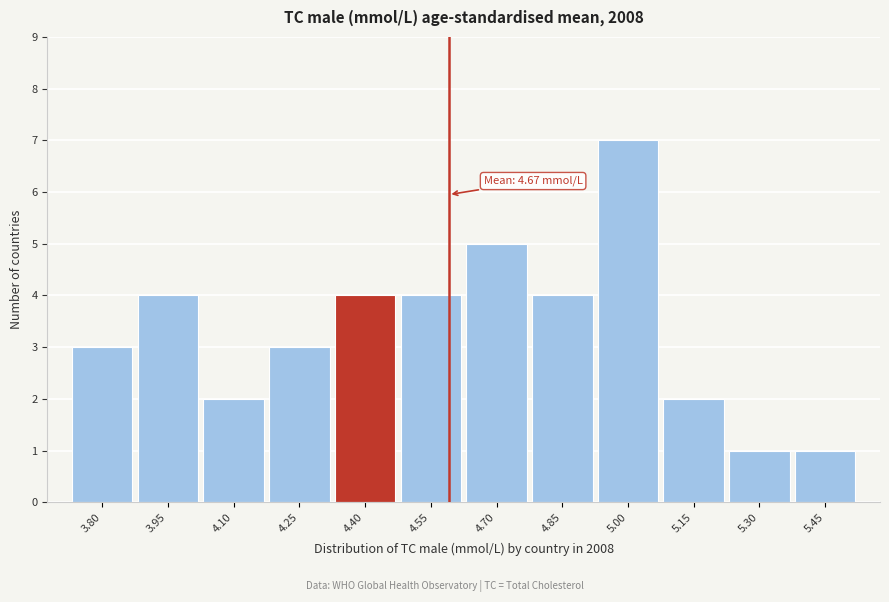

Reading left to right, extract all data points from this chart.

3.80=3	3.95=4	4.10=2	4.25=3	4.40=4	4.55=4	4.70=5	4.85=4	5.00=7	5.15=2	5.30=1	5.45=1